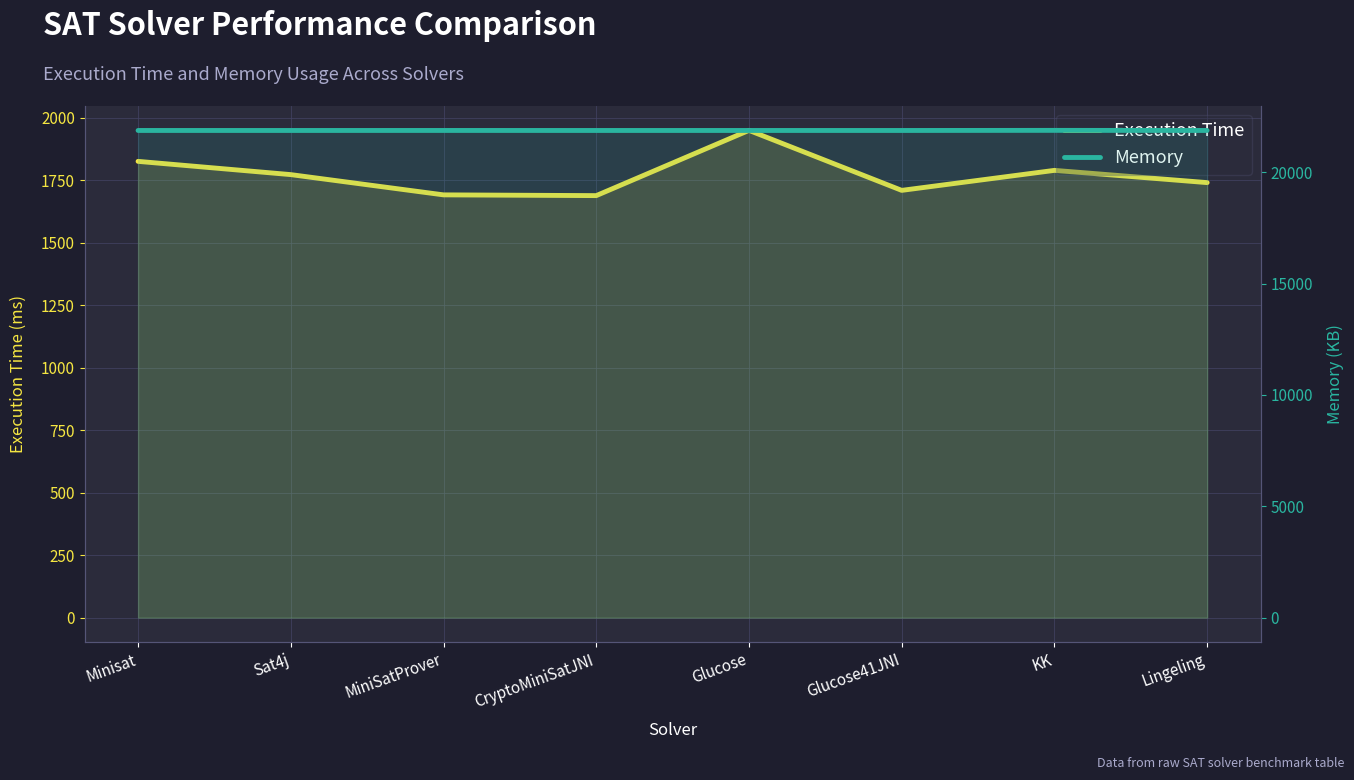

Which series has the widest spread of values?

Execution Time